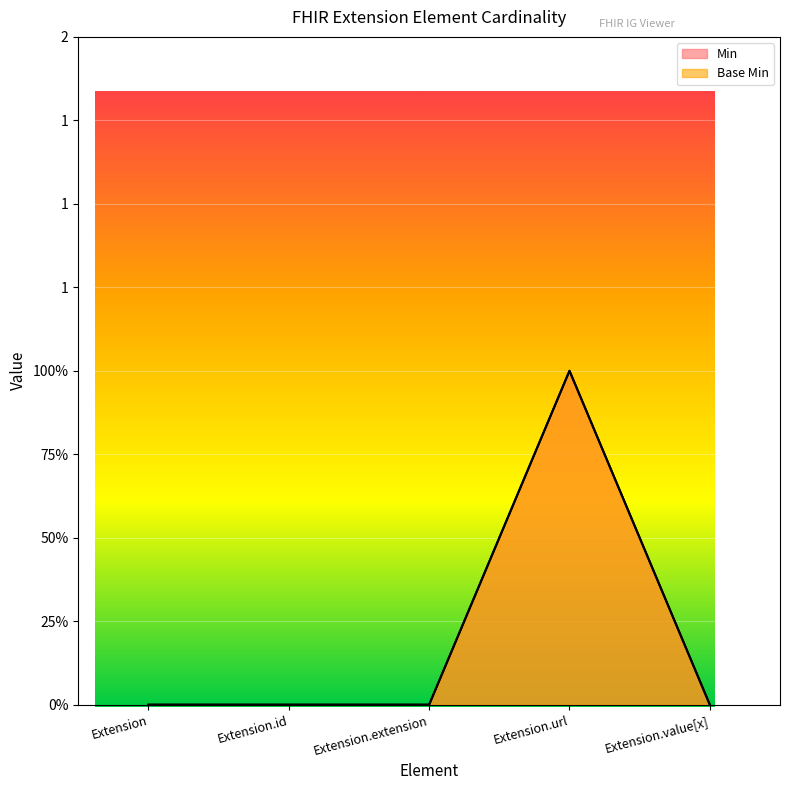

How many interior local peaks does the Base Min series have?

1